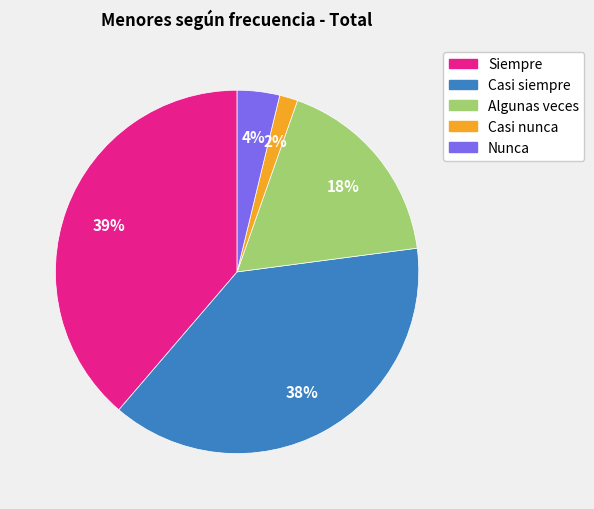

Do Siempre and Casi nunca together represent more than half of the pie?

No